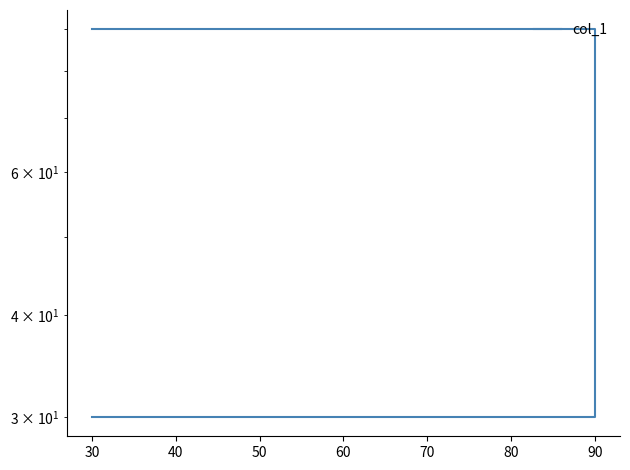

Read the value at 90.

90